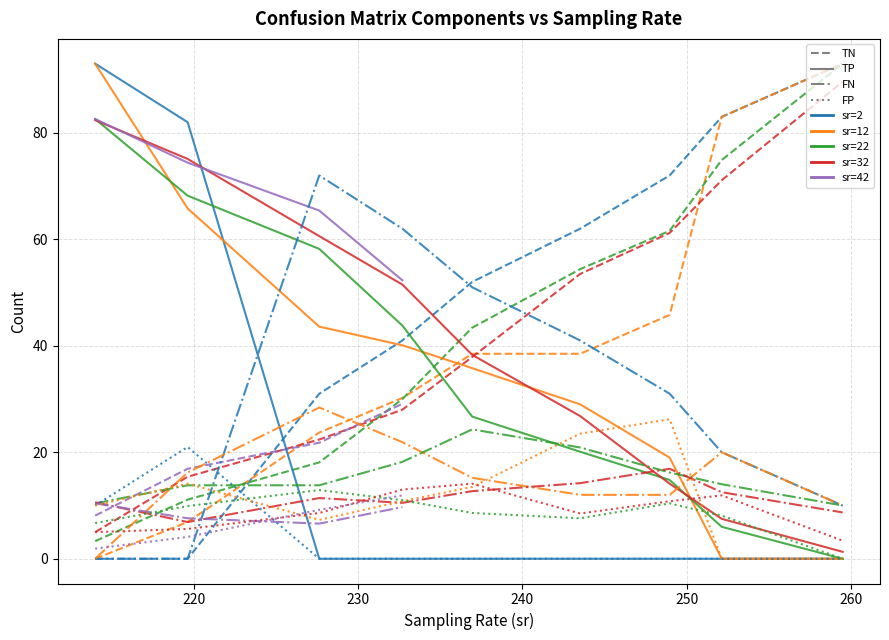

Reading left to right, list all the values displayed in this chart.

TN: 0.0	0.0	31.0	41.0	52.0	62.0	72.0	83.0	93.0	0.0	6.9	23.7	30.2	38.5	38.5	45.8	83.0	93.0	3.3	11.1	18.1	30.0	43.4	54.4	61.6	74.9	93.0	5.0	15.4	22.4	28.0	37.9	53.5	61.2	71.1	89.6	8.1	16.9	21.8	29.1
TP: 93.0	82.0	0.0	0.0	0.0	0.0	0.0	0.0	0.0	93.0	65.8	43.6	40.1	35.8	29.0	19.0	0.0	0.0	82.6	68.2	58.2	43.8	26.7	20.1	14.8	6.0	0.0	82.4	75.1	60.6	51.5	38.3	26.8	14.1	7.5	1.3	82.6	74.4	65.4	52.3
FN: 0.0	0.0	72.0	62.0	51.0	41.0	31.0	20.0	10.0	0.0	16.2	28.4	21.9	15.2	12.0	12.0	20.0	10.0	10.4	13.8	13.8	18.2	24.3	20.9	16.2	14.0	10.0	10.6	6.9	11.4	10.5	12.7	14.2	16.9	12.5	8.7	10.4	7.6	6.6	9.7
FP: 10.0	21.0	0.0	0.0	0.0	0.0	0.0	0.0	0.0	10.0	14.1	7.3	10.8	13.5	23.5	26.2	0.0	0.0	6.7	9.9	12.9	11.0	8.6	7.6	10.4	8.1	0.0	5.0	5.6	8.6	13.0	14.1	8.5	10.8	11.9	3.4	1.9	4.1	9.2	11.9